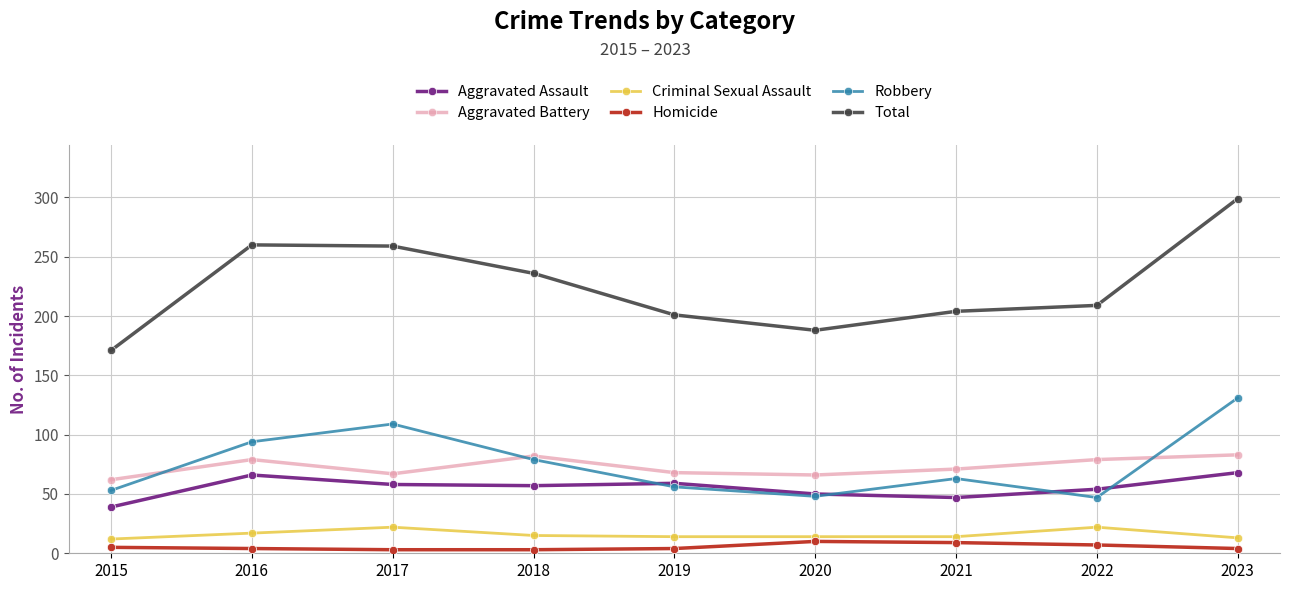

True or false: Aggravated Assault has more than 0 points higher than both neighbors.

True